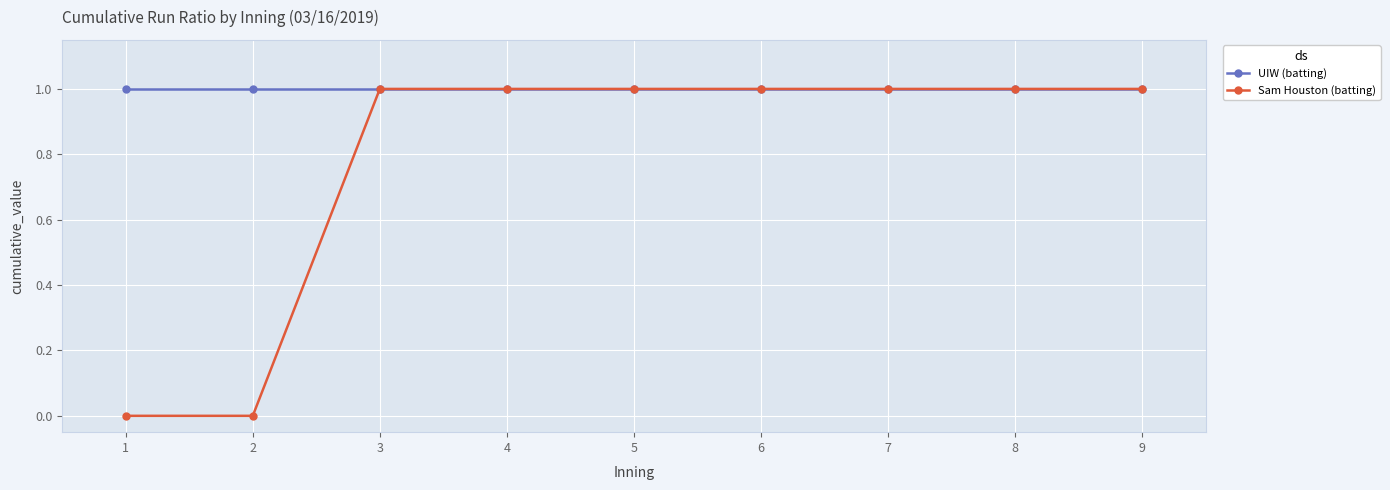

The value of Sam Houston (batting) at 7 is 1. True or false?

True